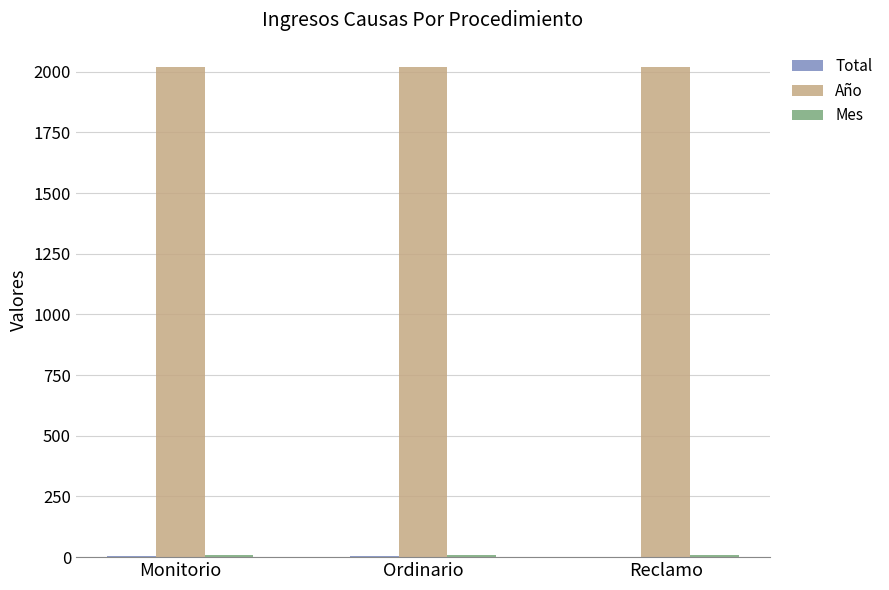

What is the maximum value for Año?

2019